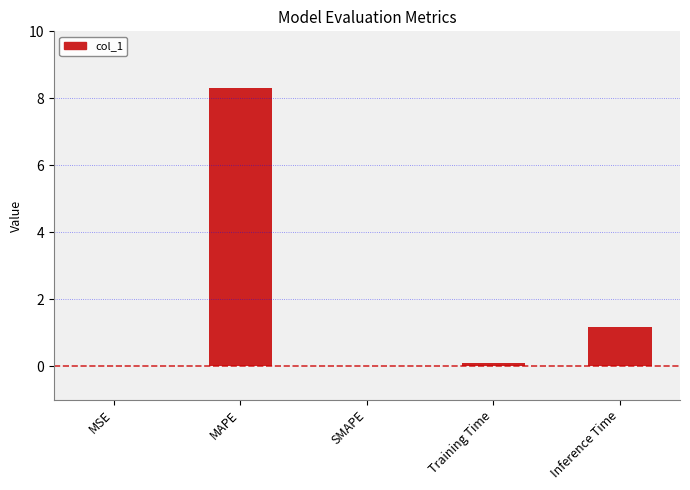

What is the sum of all values?

9.6